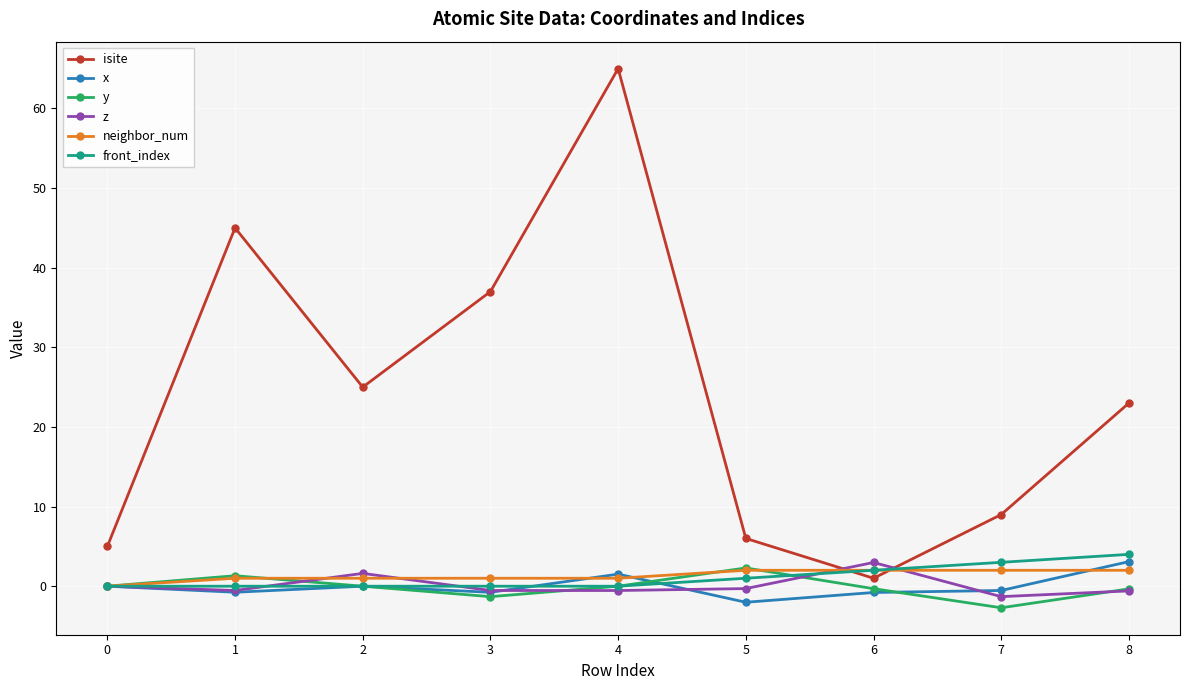

What is the sum of the neighbor_num values at 4 and 0?

1.0